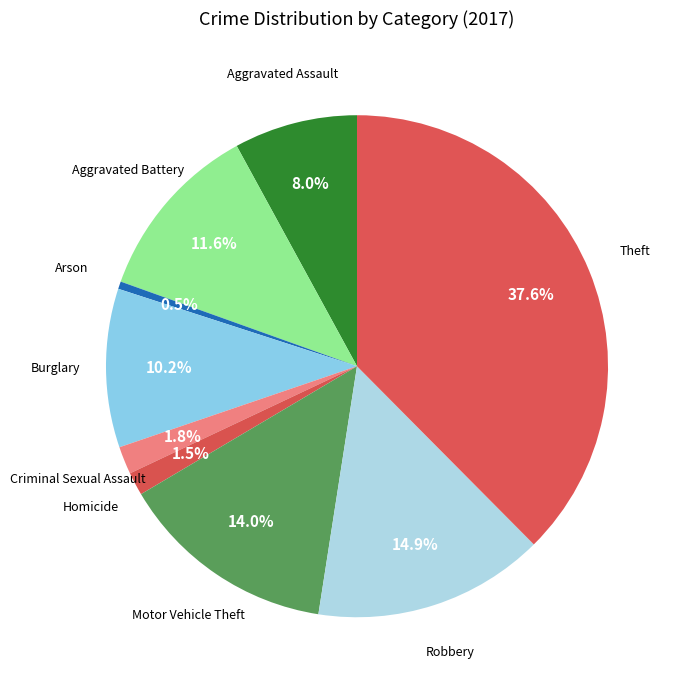

Which slice is the smallest?

Arson